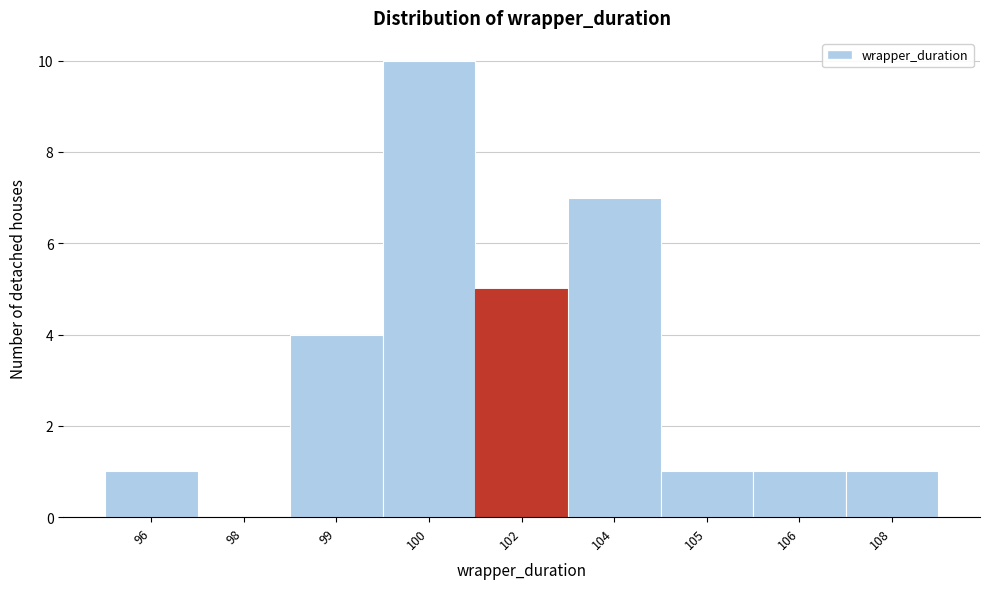

Reading left to right, what are all the values shown in this chart?

96=1	98=0	99=4	100=10	102=5	104=7	105=1	106=1	108=1